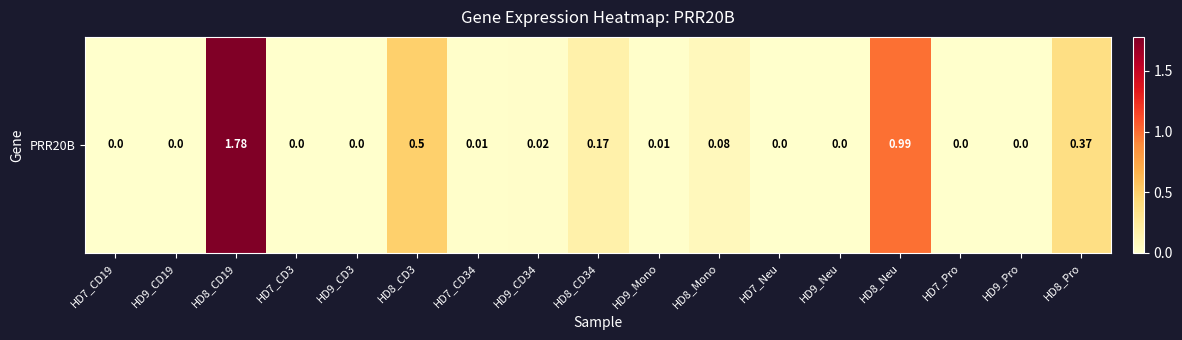

List the labels in order of value, largest first.

HD8_CD19, HD8_Neu, HD8_CD3, HD8_Pro, HD8_CD34, HD8_Mono, HD9_CD34, HD7_CD34, HD9_Mono, HD7_CD19, HD9_CD19, HD7_CD3, HD9_CD3, HD7_Neu, HD9_Neu, HD7_Pro, HD9_Pro